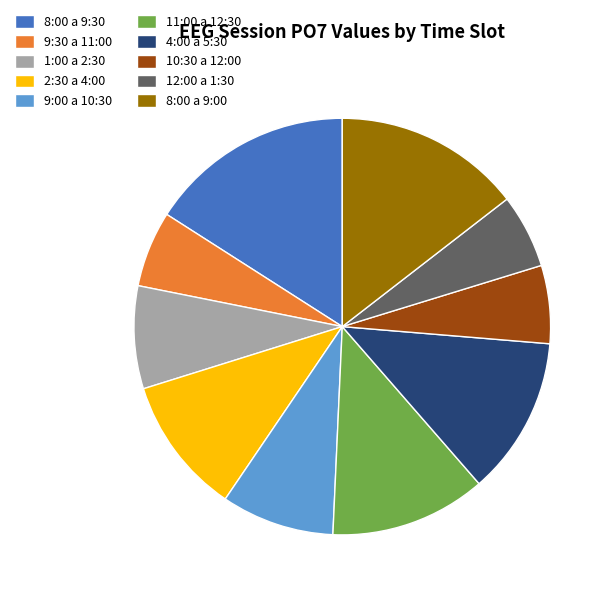

Do 9:00 a 10:30 and 12:00 a 1:30 together represent more than half of the pie?

No